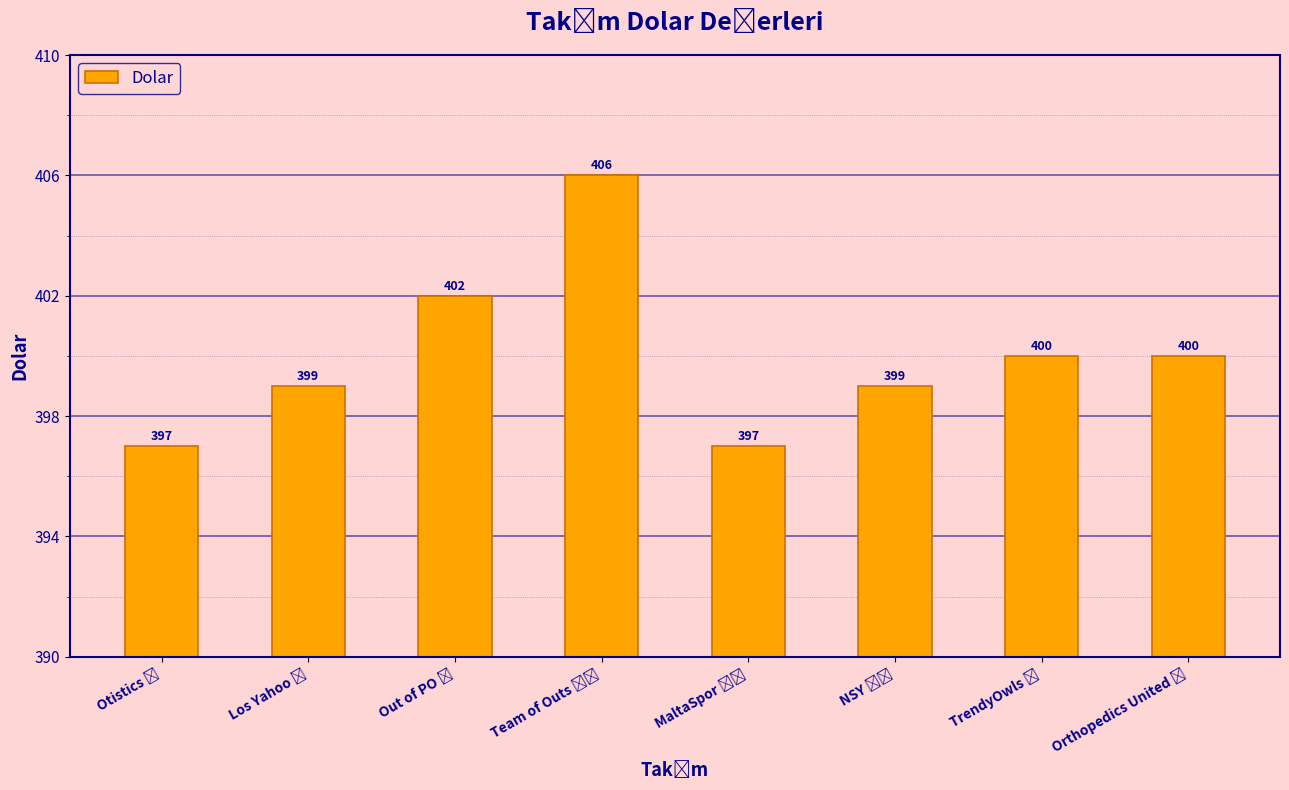

How many categories are shown in the chart?

8